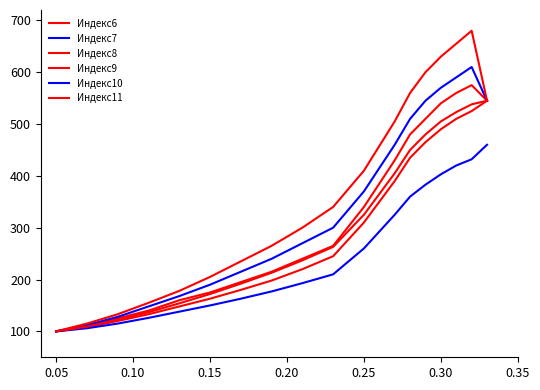

How many lines are shown in the chart?

6